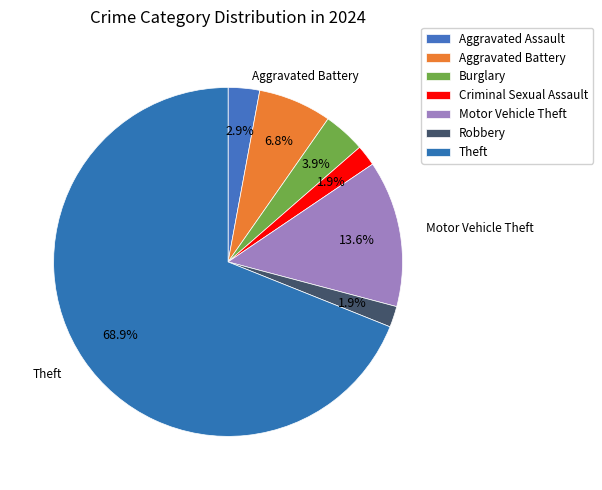

Do Motor Vehicle Theft and Theft together represent more than half of the pie?

Yes